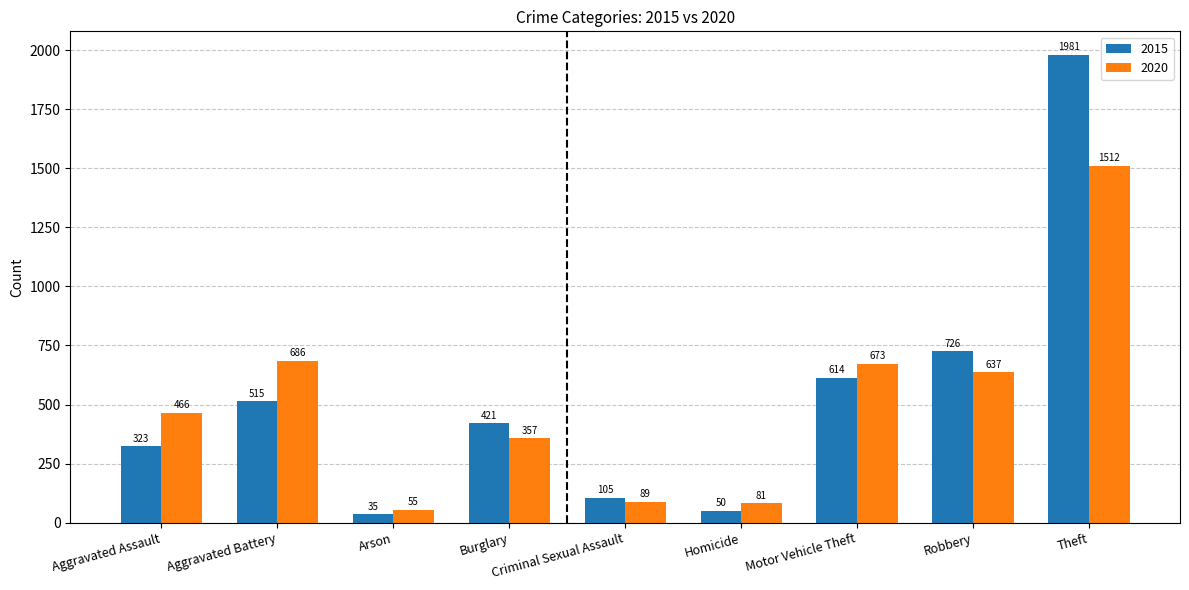

Does the chart contain any negative values?

No